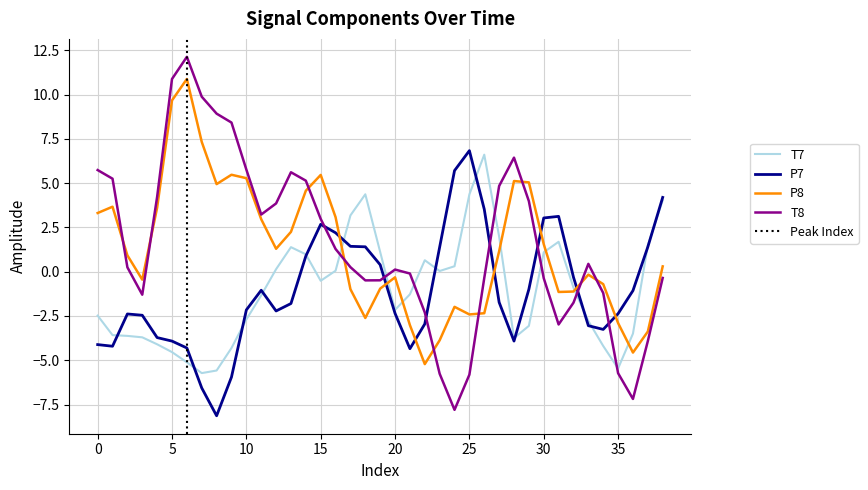

What is the lowest value of the T8 series?

-7.8